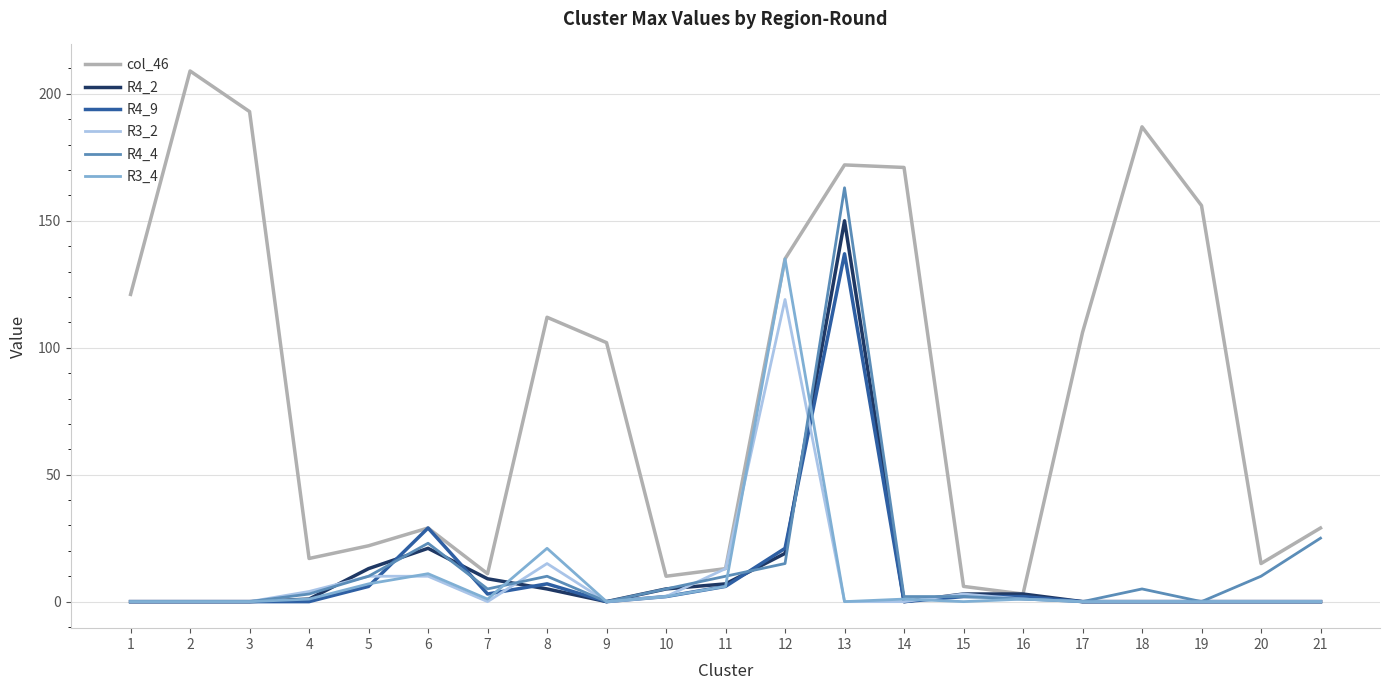

Is the value of R3_2 at 2 greater than the value of R4_4 at 21?

No